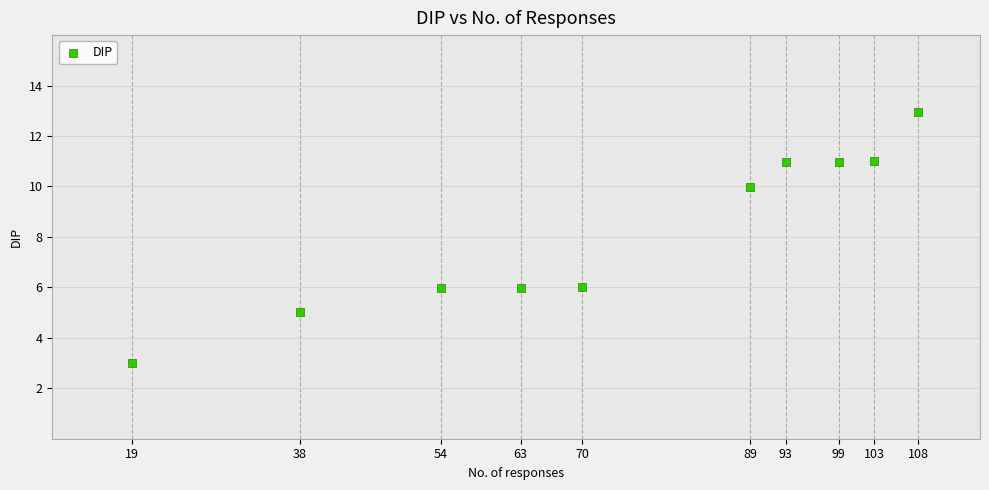

What is the average X value?

73.6